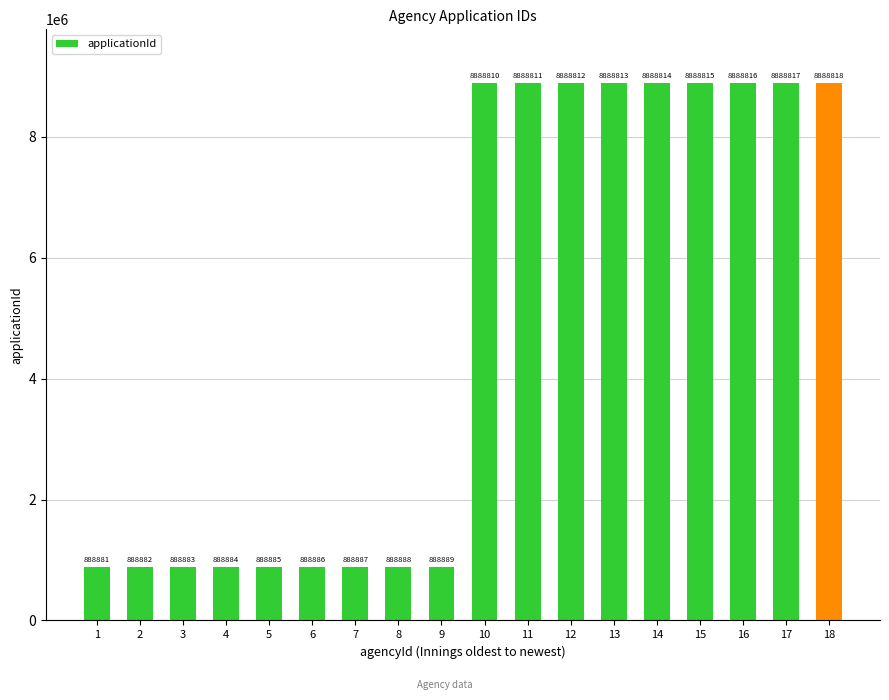

How many values are below 8888810?

9